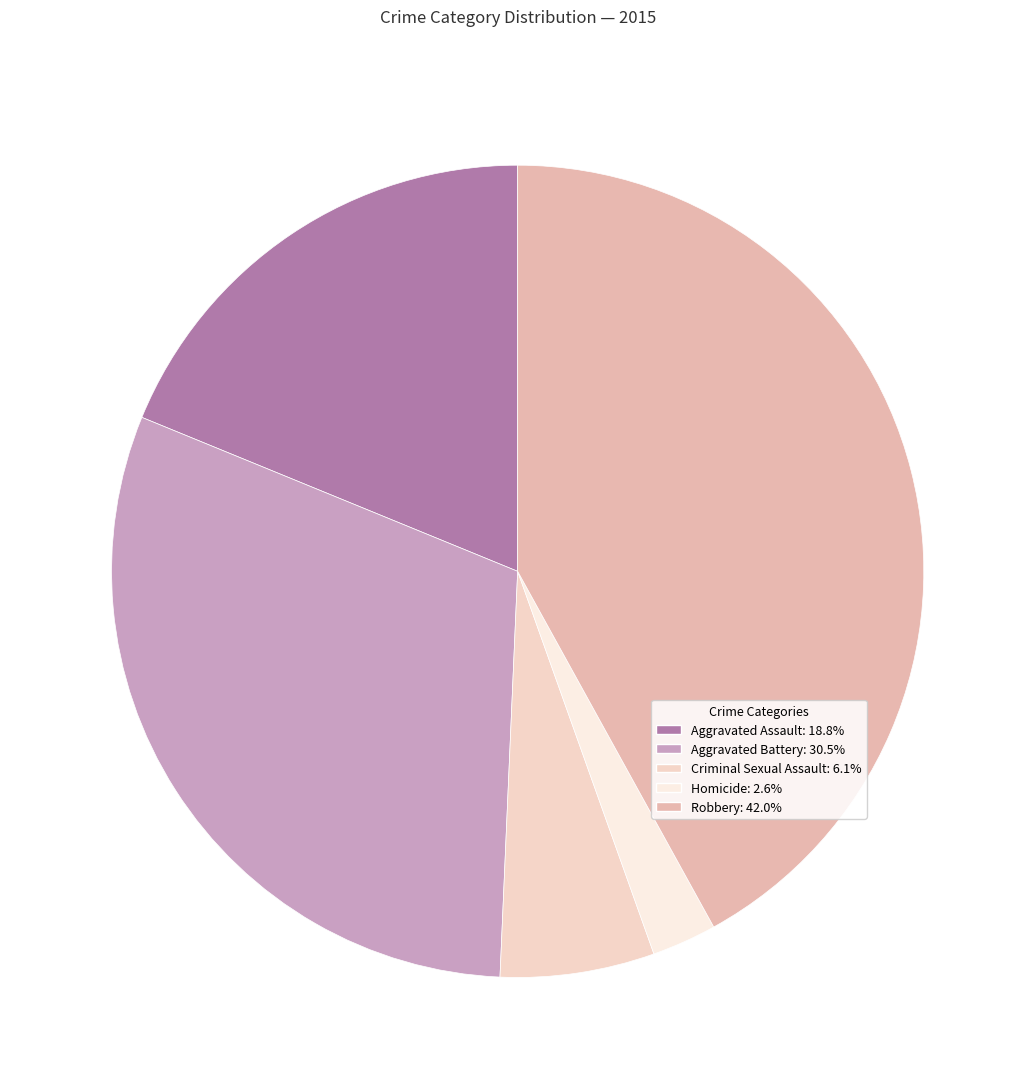

Rank the categories by value from lowest to highest.

Homicide, Criminal Sexual Assault, Aggravated Assault, Aggravated Battery, Robbery